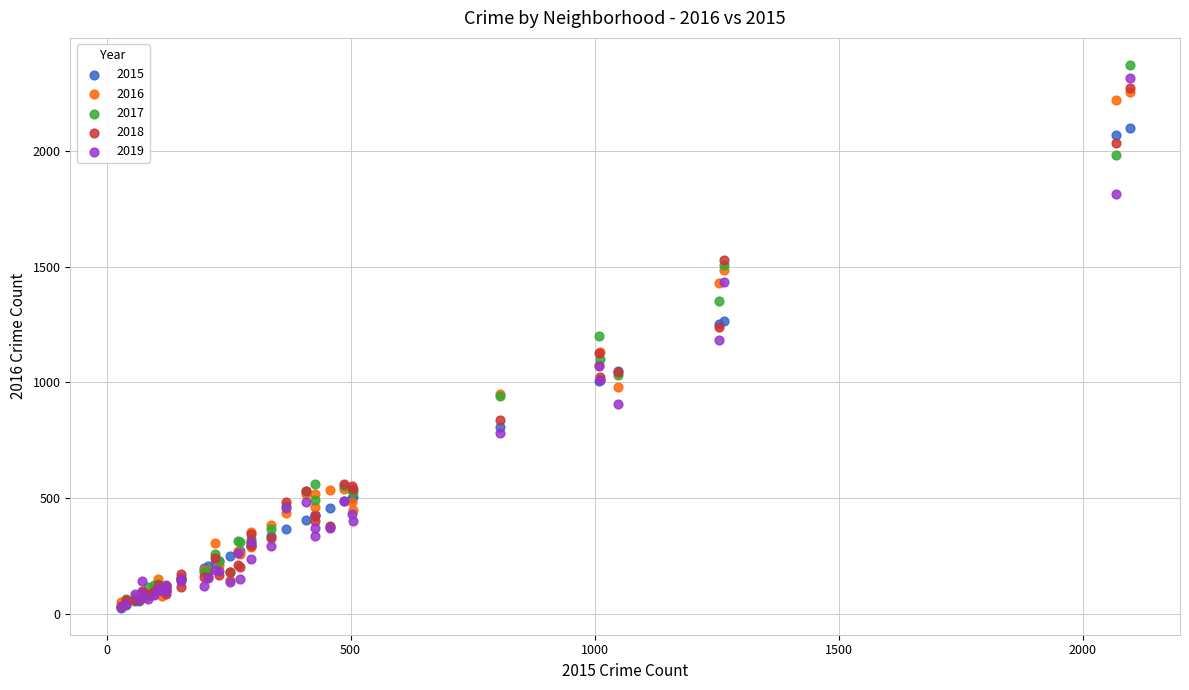

What are all the series names shown in the legend?

2015, 2016, 2017, 2018, 2019